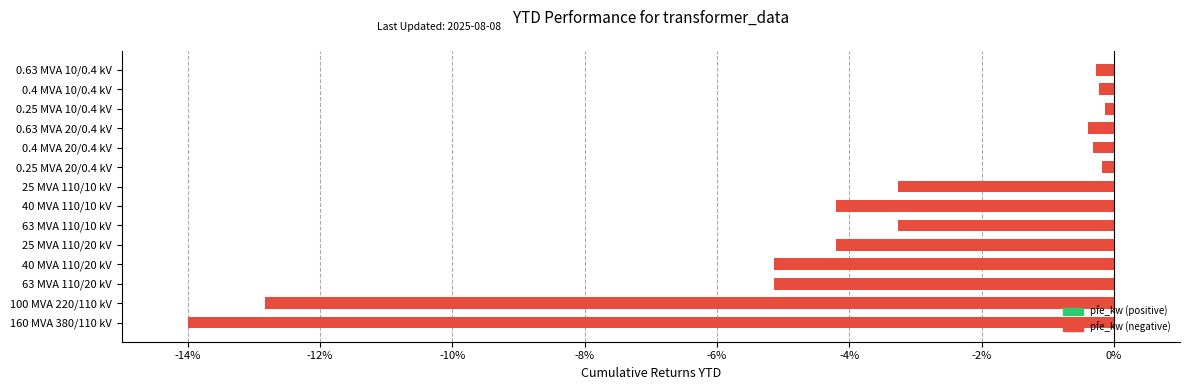

How many bars are there in total?

14